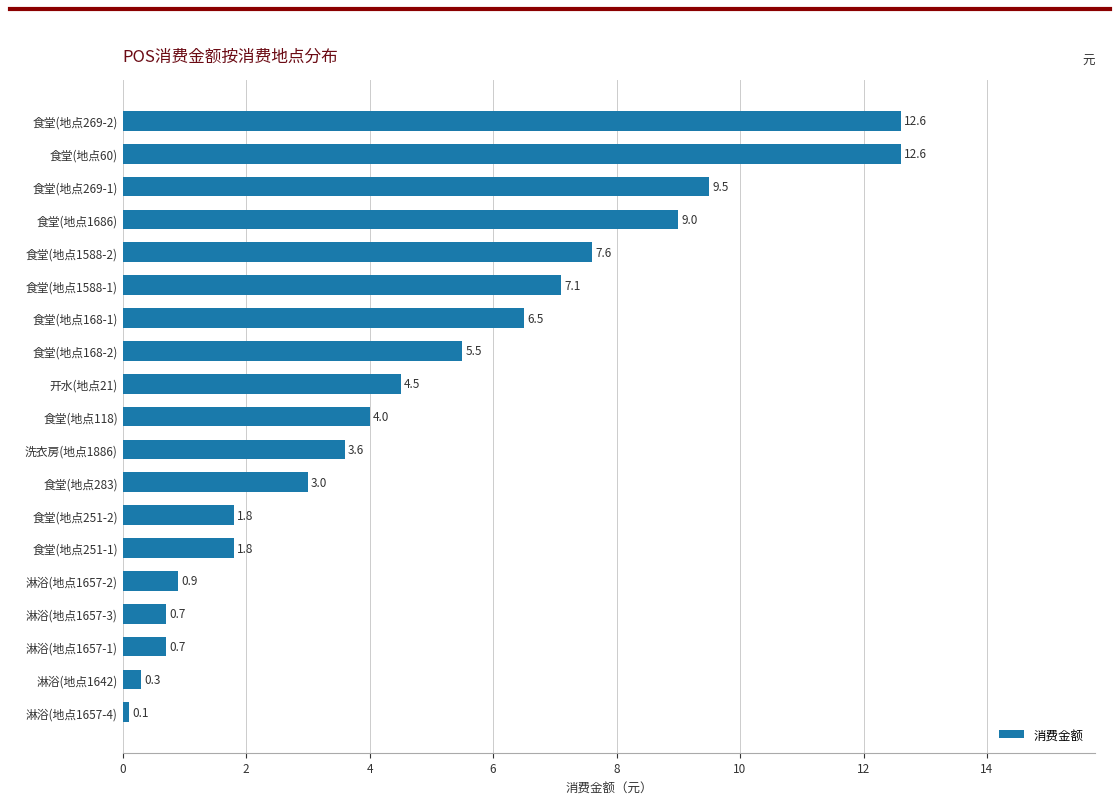

Reading bottom to top, extract all data points from this chart.

淋浴(地点1657-4)=0.1	淋浴(地点1642)=0.3	淋浴(地点1657-1)=0.7	淋浴(地点1657-3)=0.7	淋浴(地点1657-2)=0.9	食堂(地点251-1)=1.8	食堂(地点251-2)=1.8	食堂(地点283)=3.0	洗衣房(地点1886)=3.6	食堂(地点118)=4.0	开水(地点21)=4.5	食堂(地点168-2)=5.5	食堂(地点168-1)=6.5	食堂(地点1588-1)=7.1	食堂(地点1588-2)=7.6	食堂(地点1686)=9.0	食堂(地点269-1)=9.5	食堂(地点60)=12.6	食堂(地点269-2)=12.6